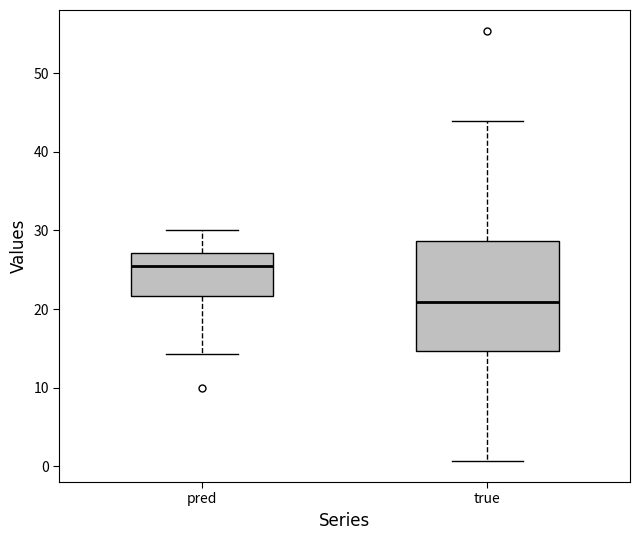

Which box is the tallest, from its lower edge to its upper edge?

true